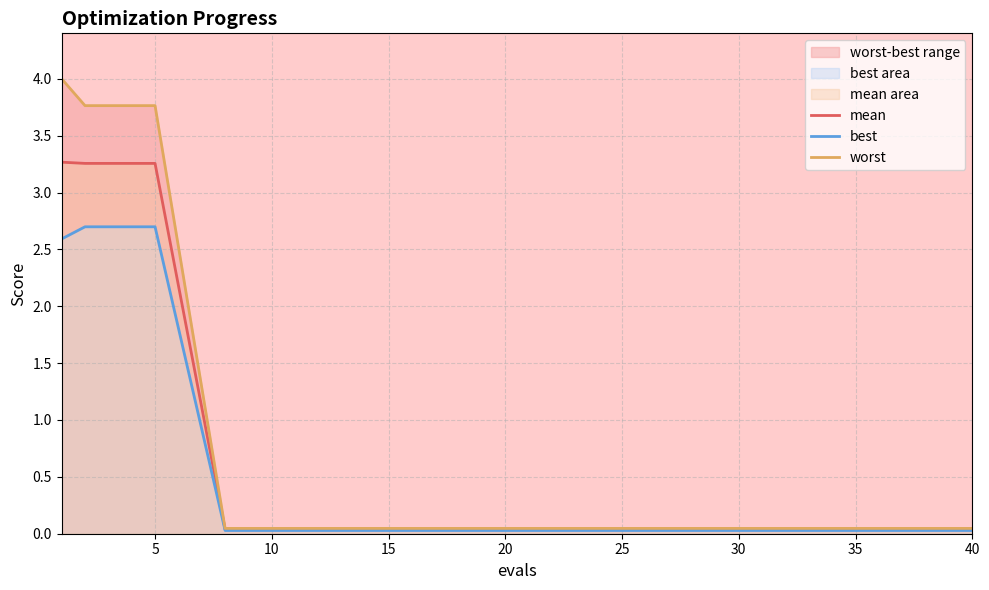

Is it true that mean equals 0.0 at 10?

True